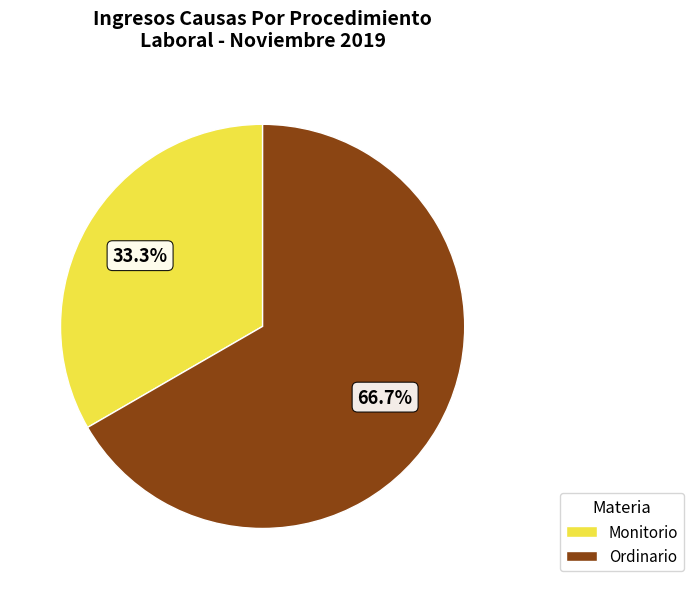

Does Ordinario represent more than half of the total?

Yes